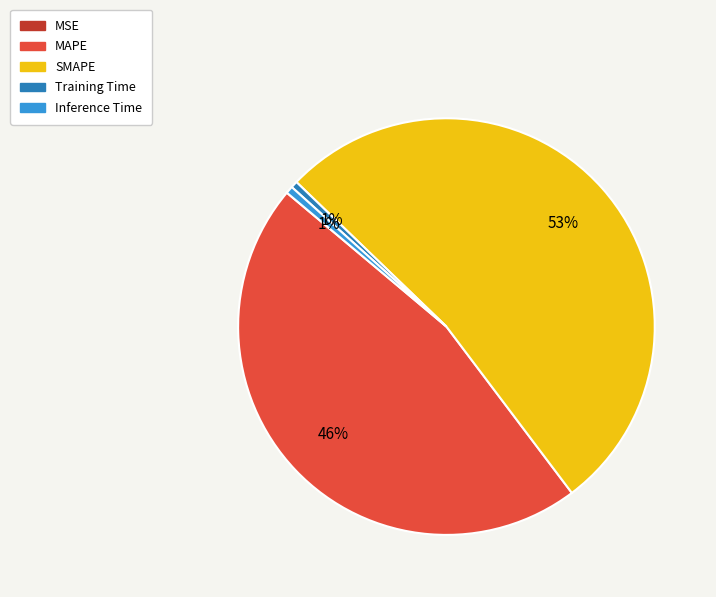

Which category accounts for the majority?

SMAPE